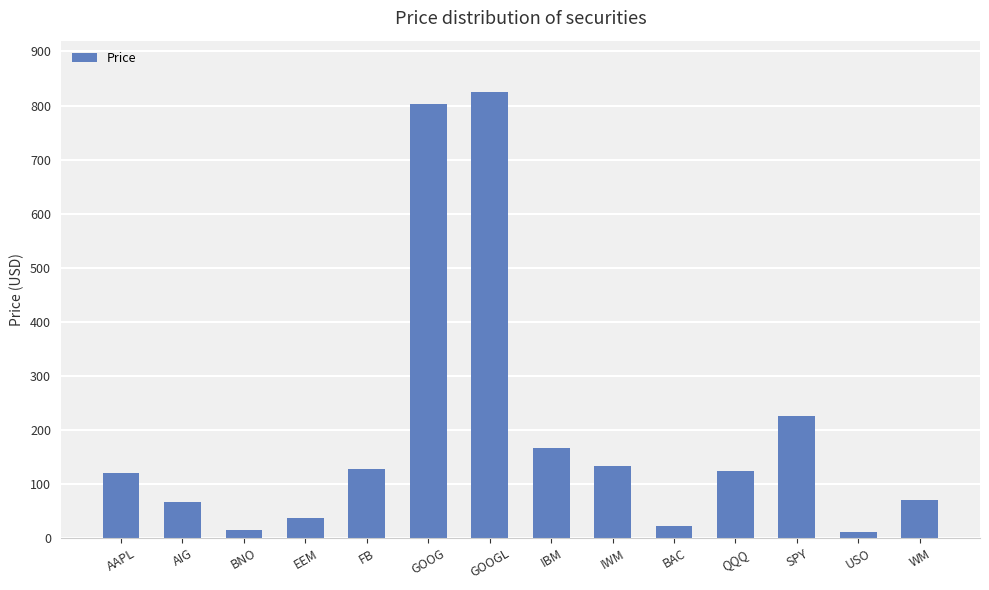

What is the label of the 3rd bar from the left?

BNO